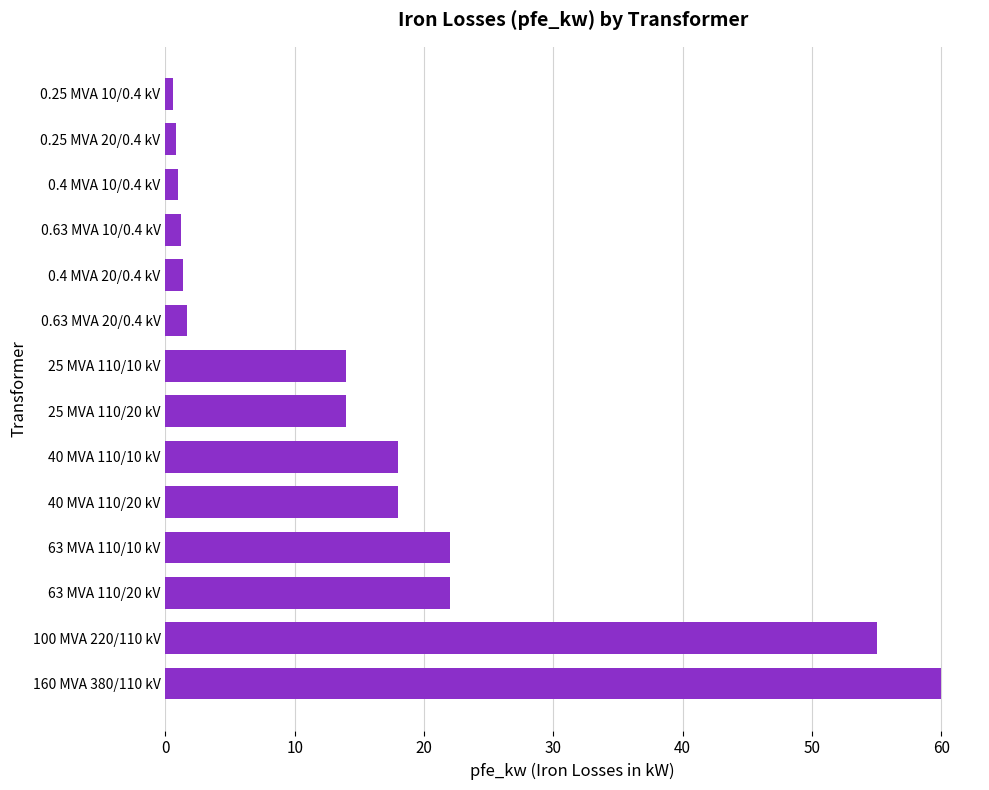

What is the greatest value displayed?

60.0